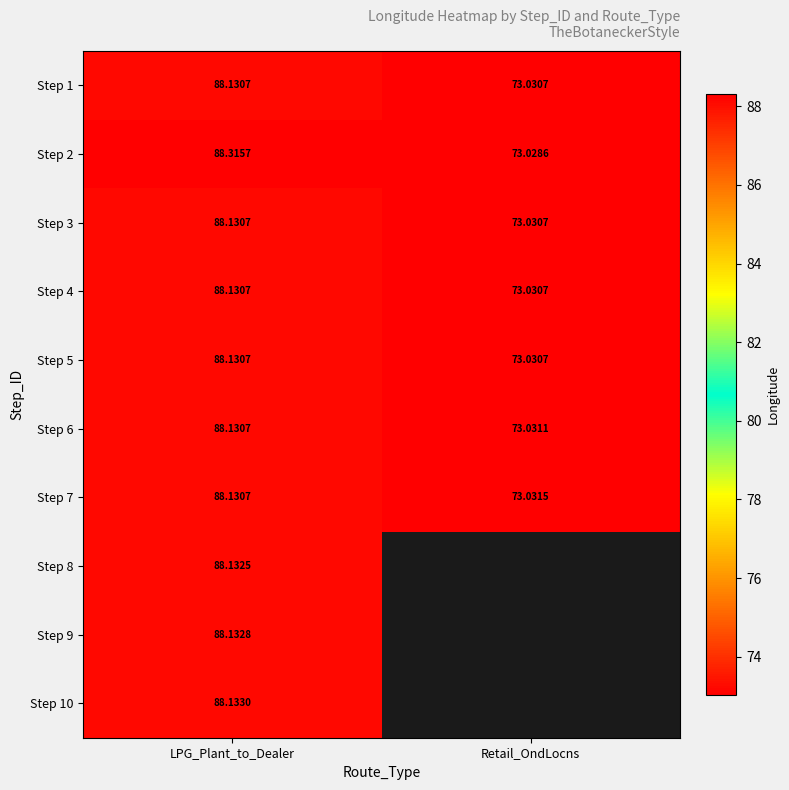

How many values in the Step 7 series are below 88?

1